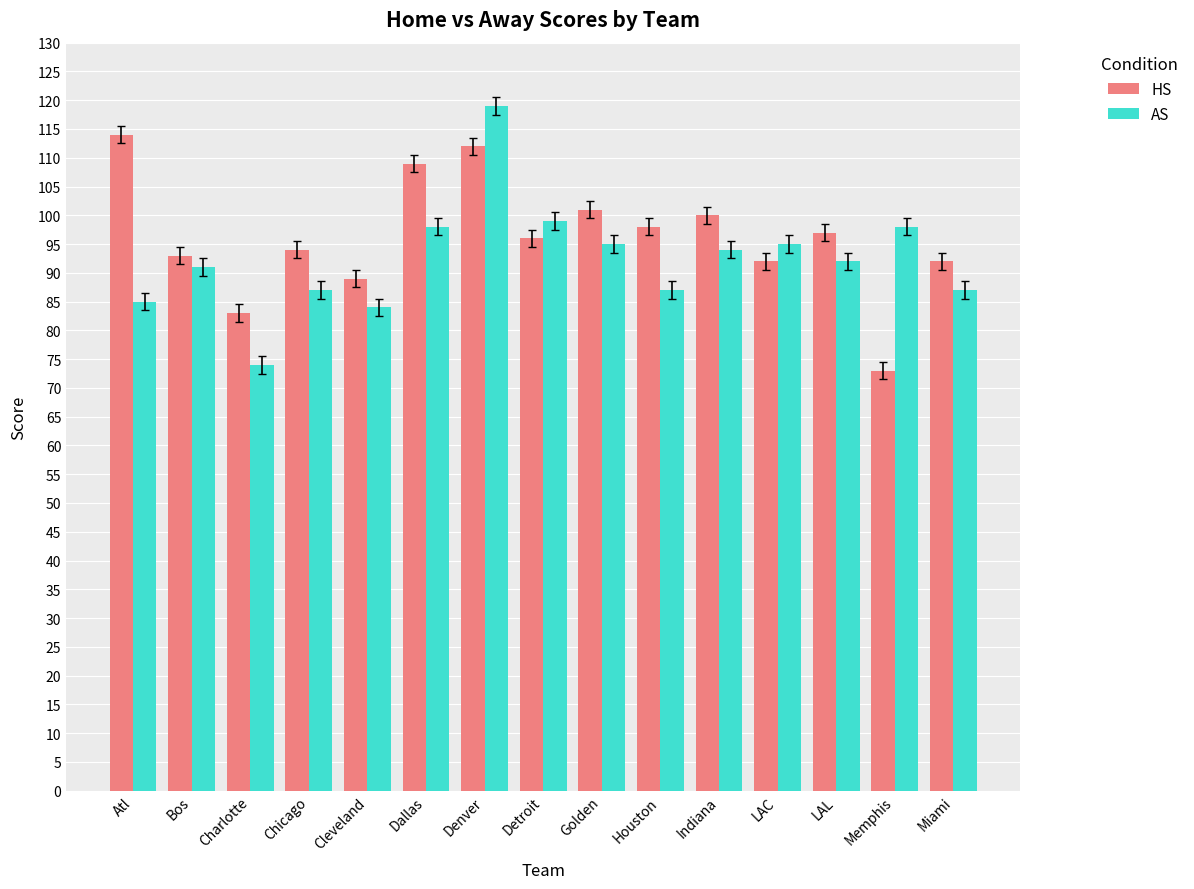

What position from the left is Chicago?

4